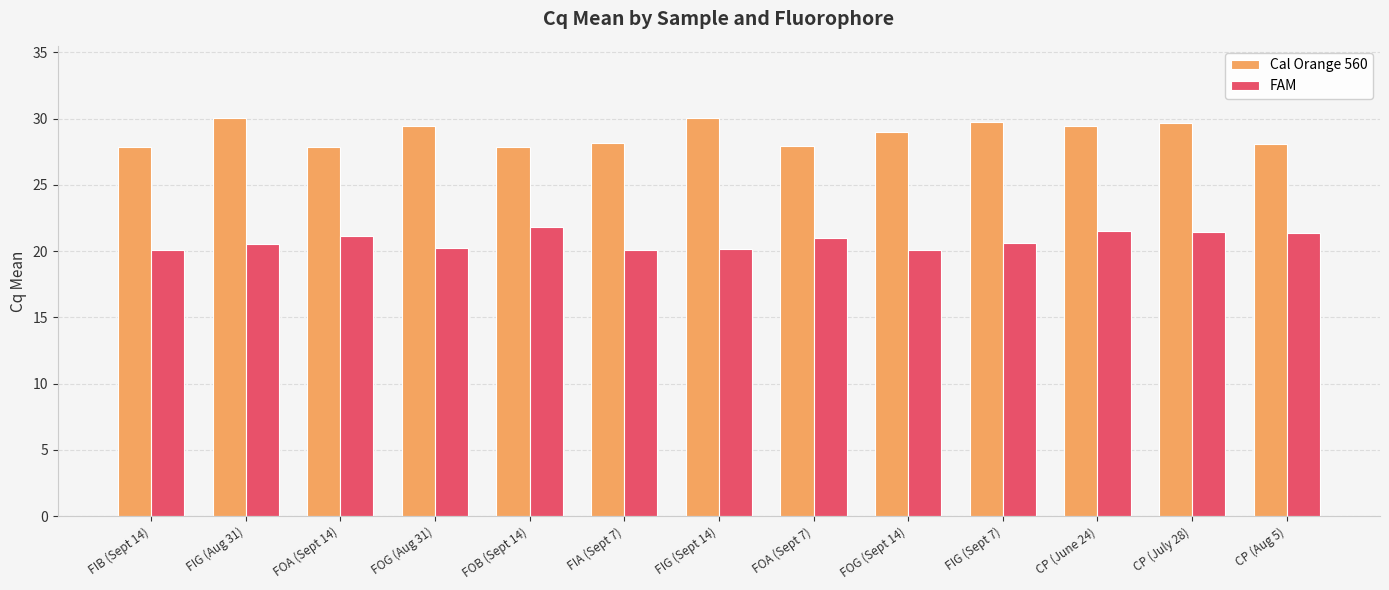

What position from the right is FOG (Sept 14)?

5